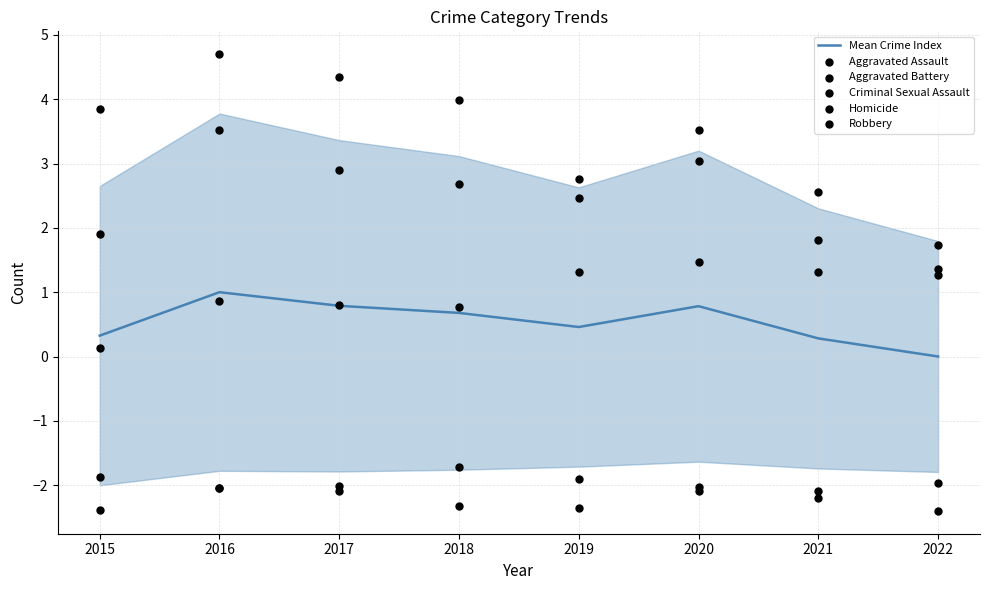

Is the value of Aggravated Assault at 2020 greater than the value of Criminal Sexual Assault at 2021?

Yes